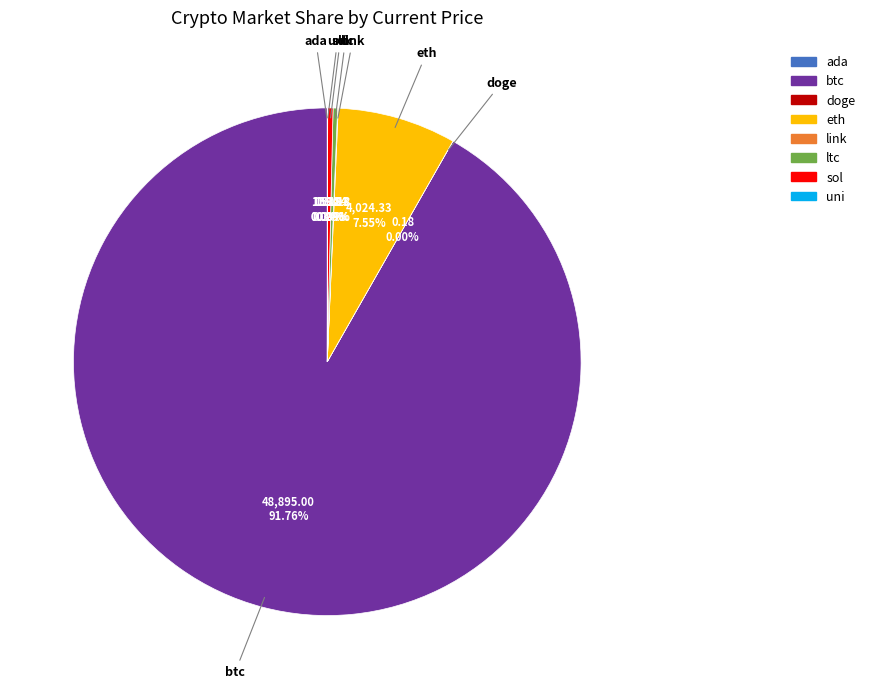

What is the largest slice in the pie chart?

btc